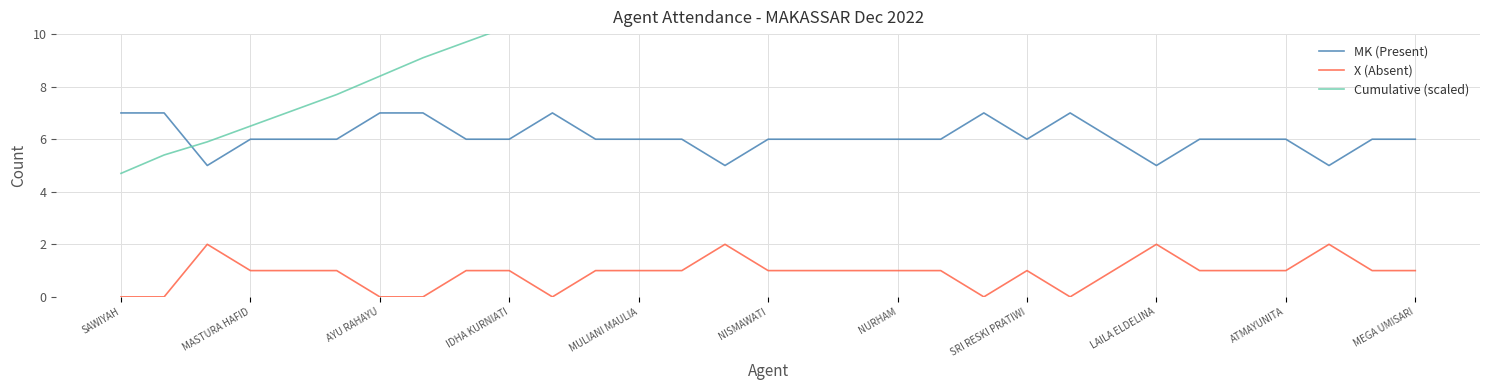

Read the MK (Present) value at MASTURA HAFID.

6